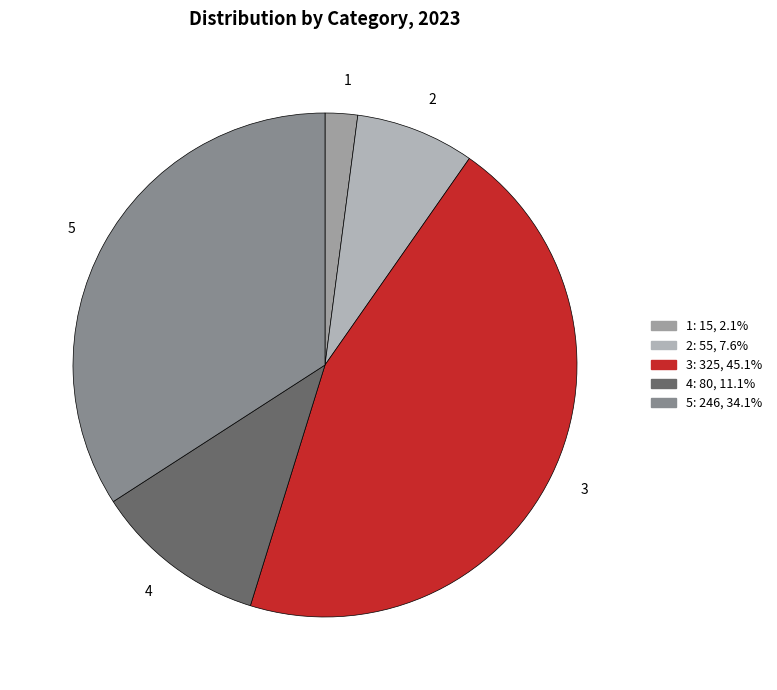

Between 2 and 4, which is larger?

4